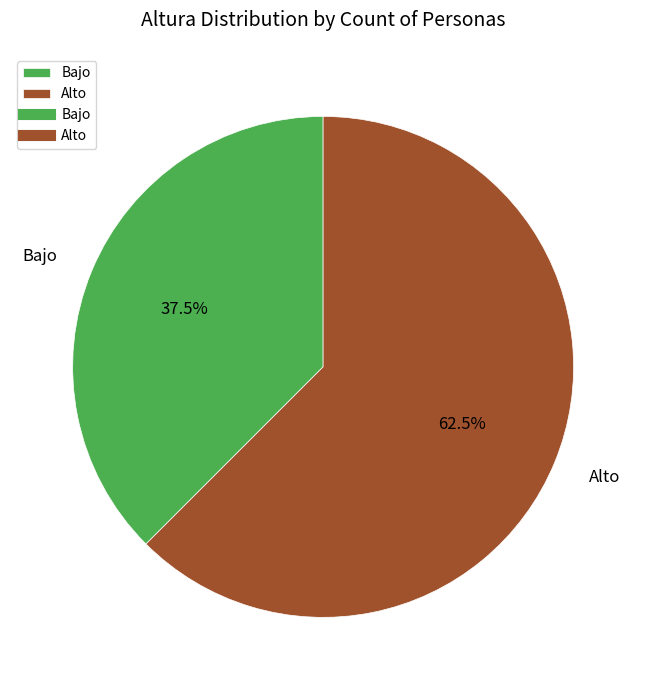

Is there a majority slice in this chart?

Yes